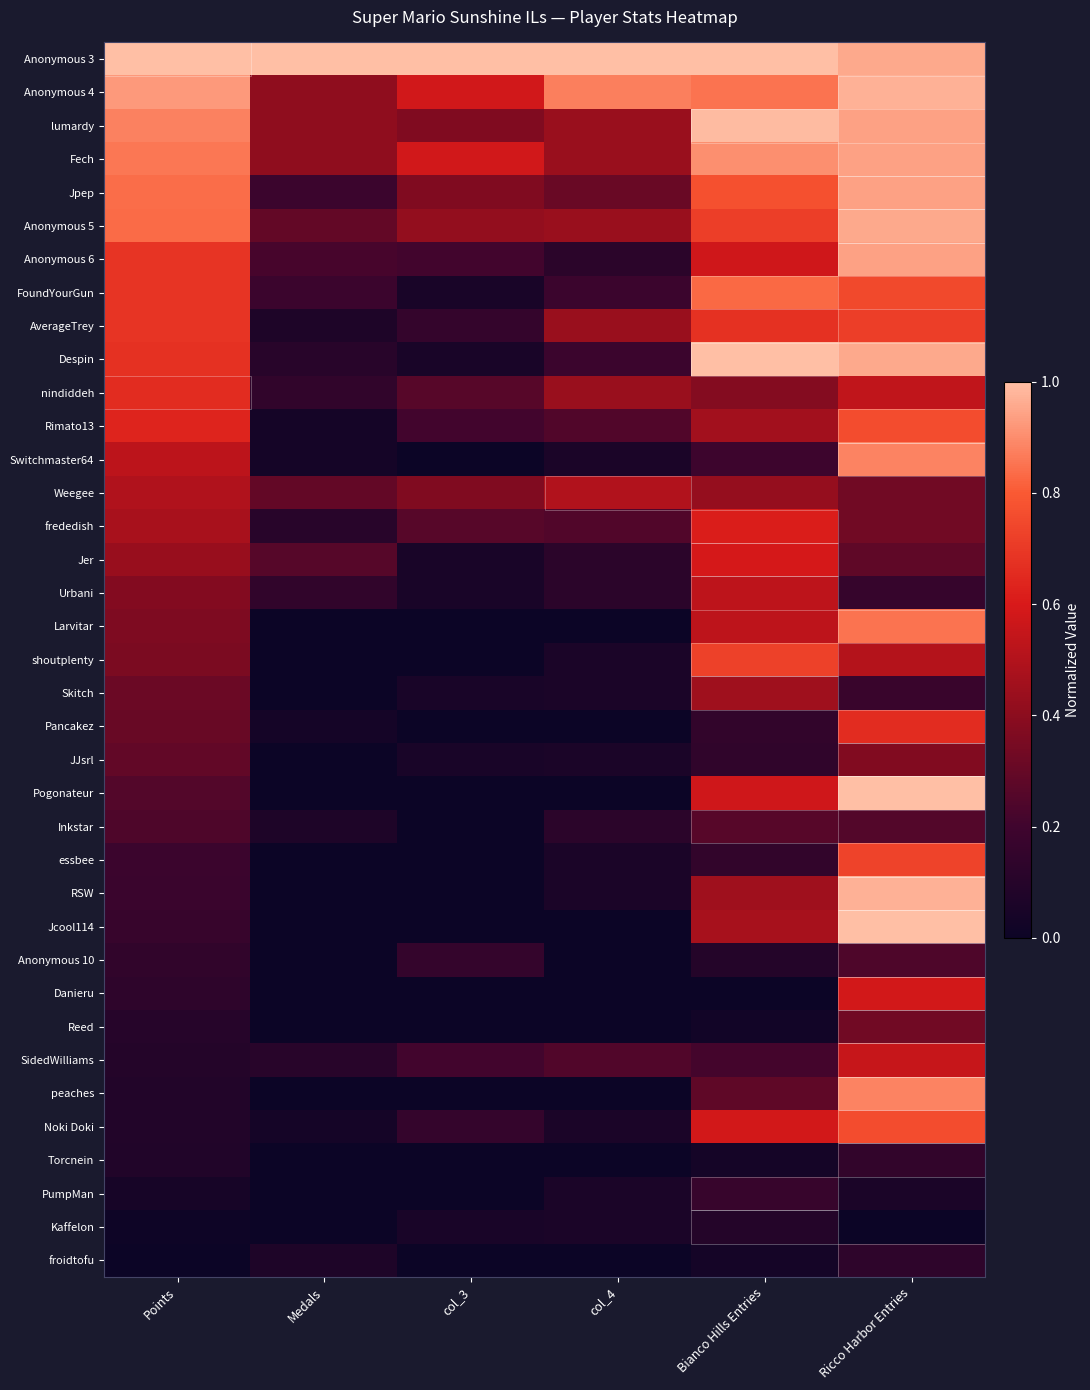

What is the total value across all series at Medals?

4.7